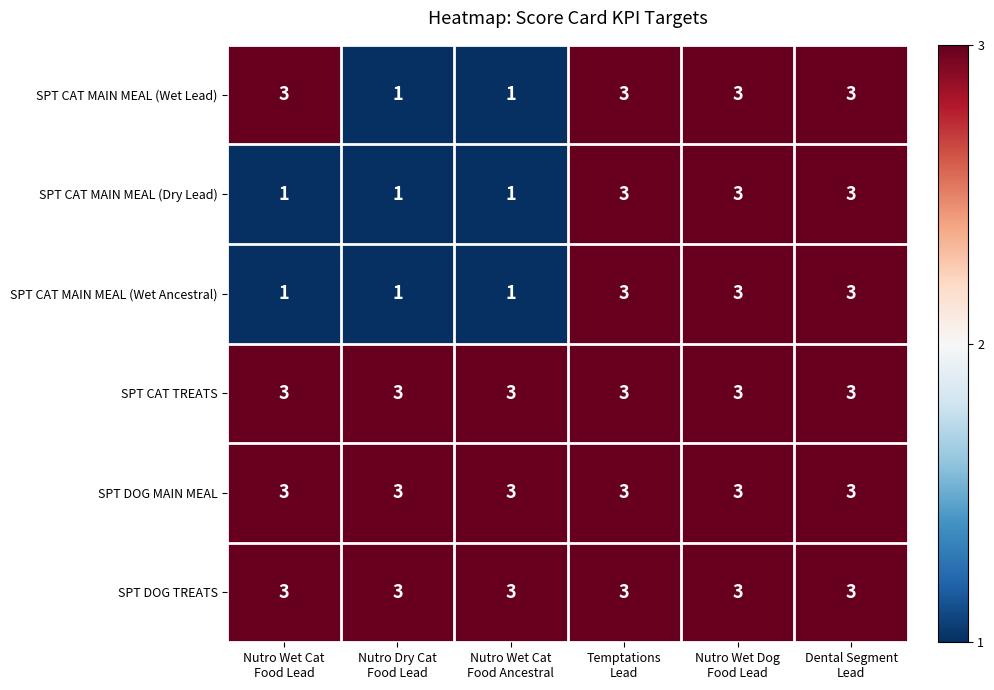

At how many categories does at least one series exceed 2?

6